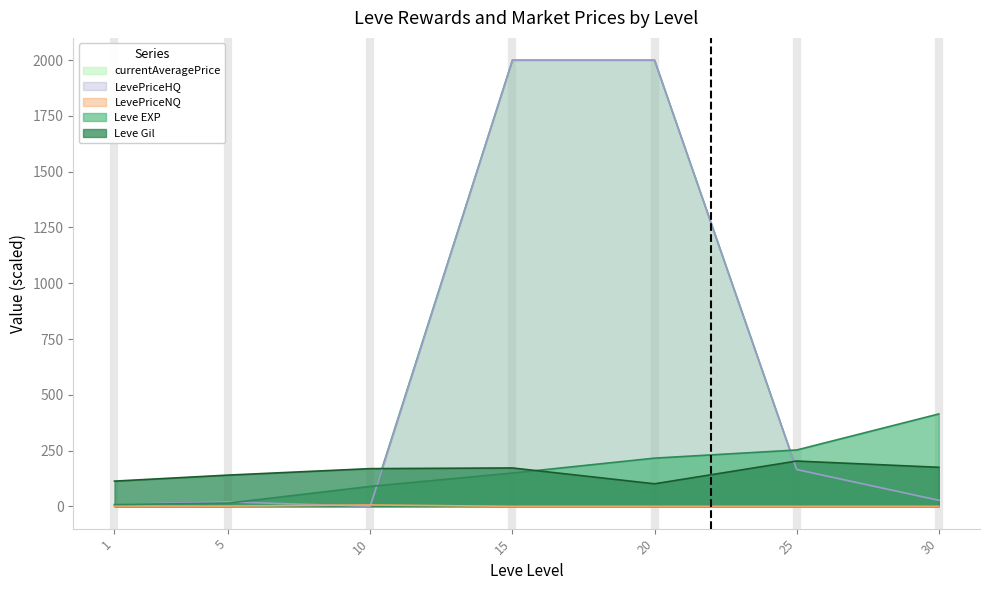

How many data points in Leve EXP are above 149?

4